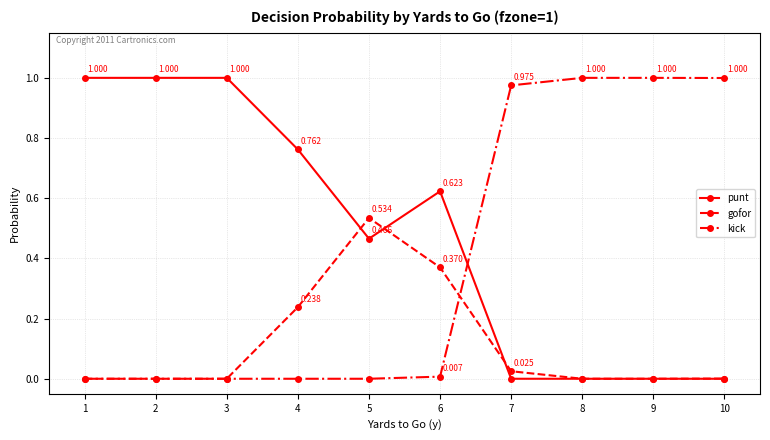

After their last crossing, which series has the higher values: kick or punt?

kick